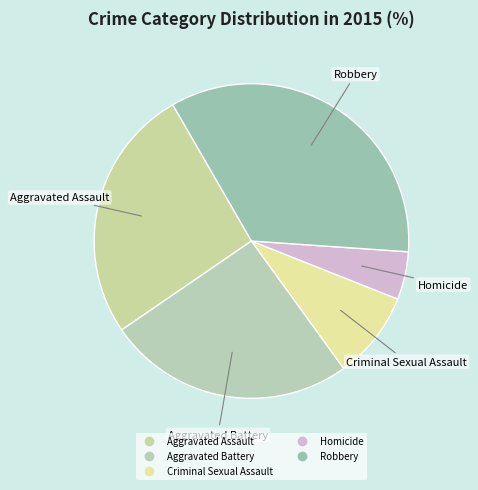

Does Criminal Sexual Assault account for over 50% of the chart?

No